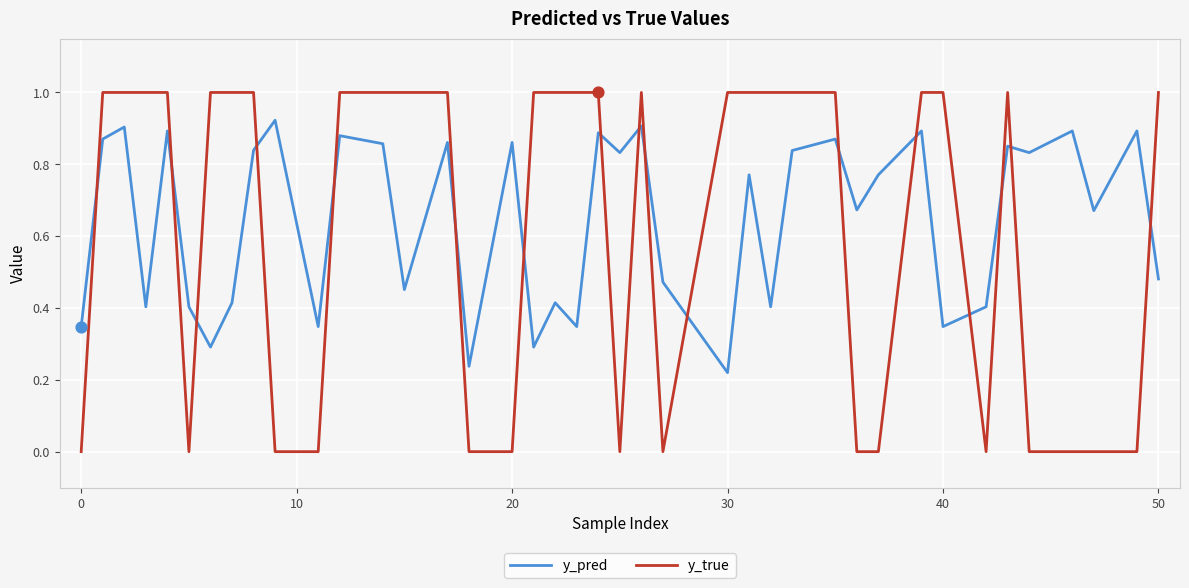

Which series has the widest spread of values?

y_true